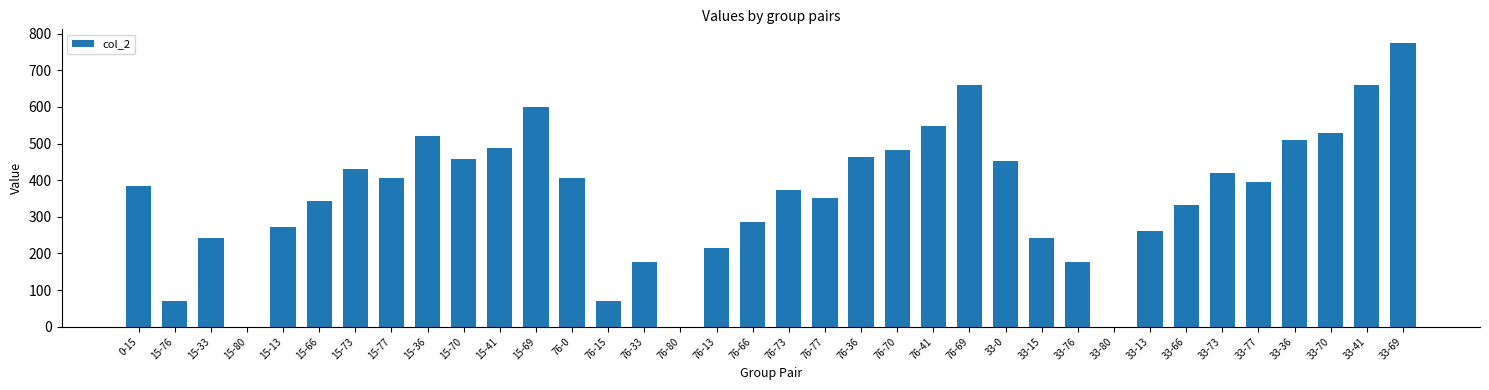

What is the sum of all values?

12998